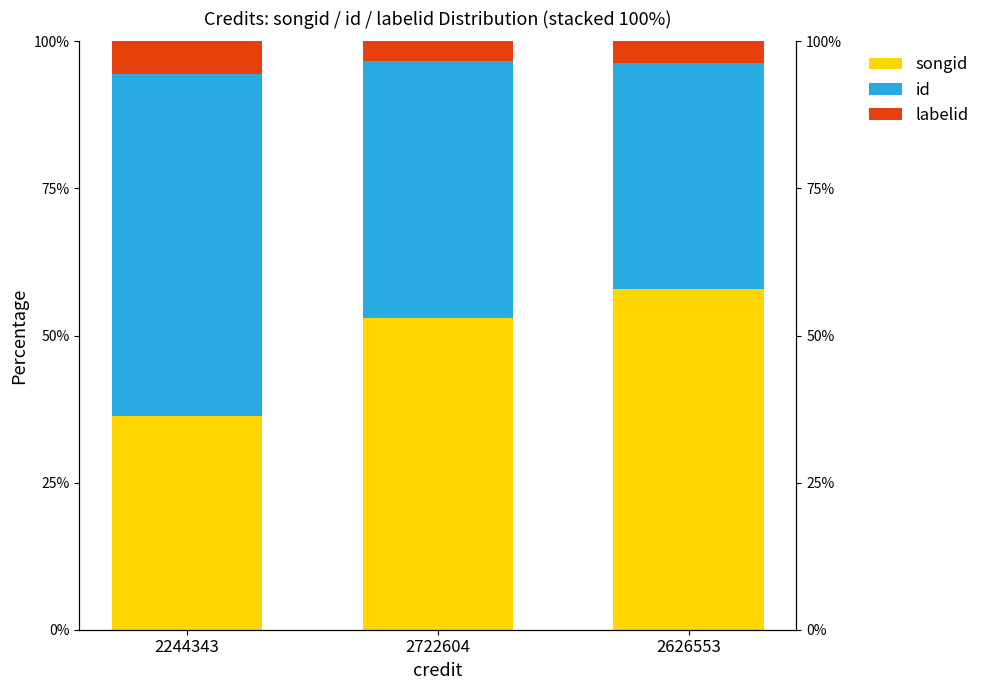

What is the label of the 2nd bar from the right?

2722604